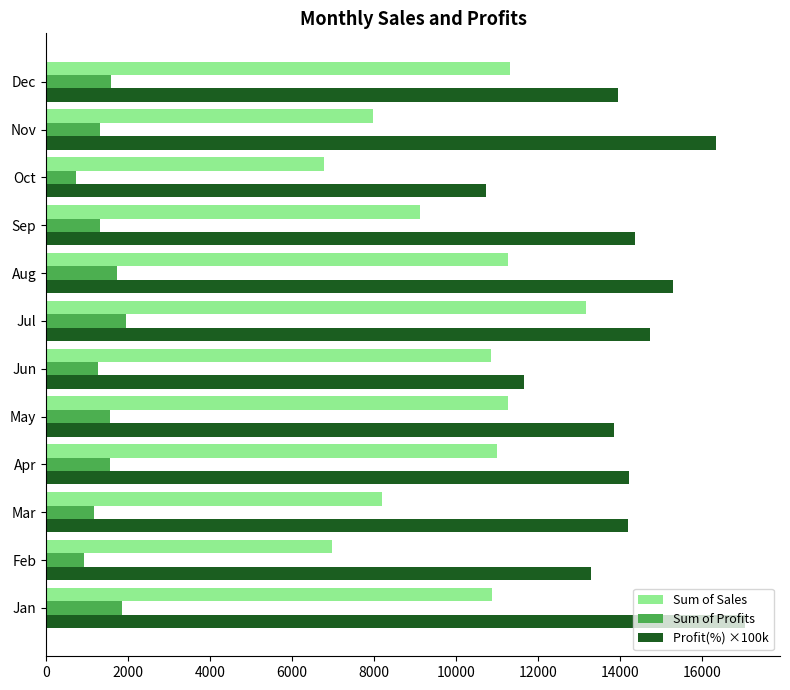

What is the approximate value of Profit(%) ×100k at Feb?

13275.2